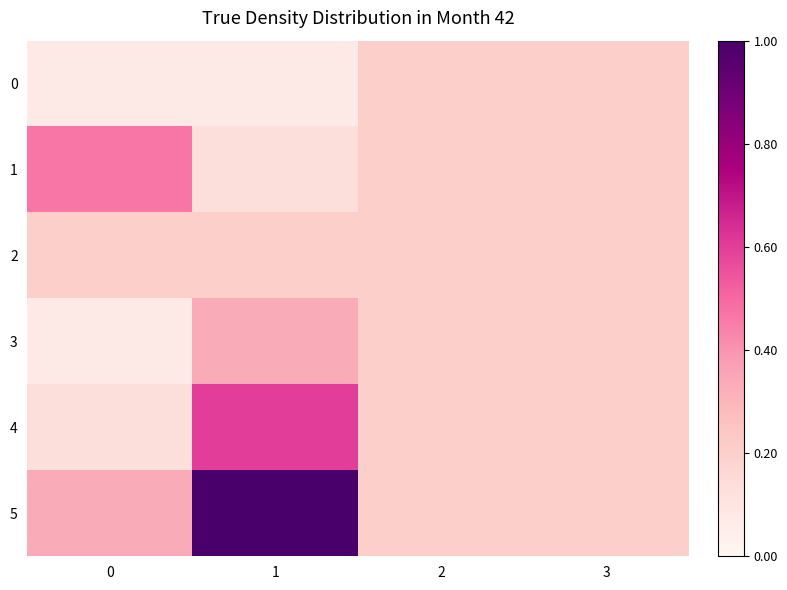

Which series has the largest total across all categories?

row_5